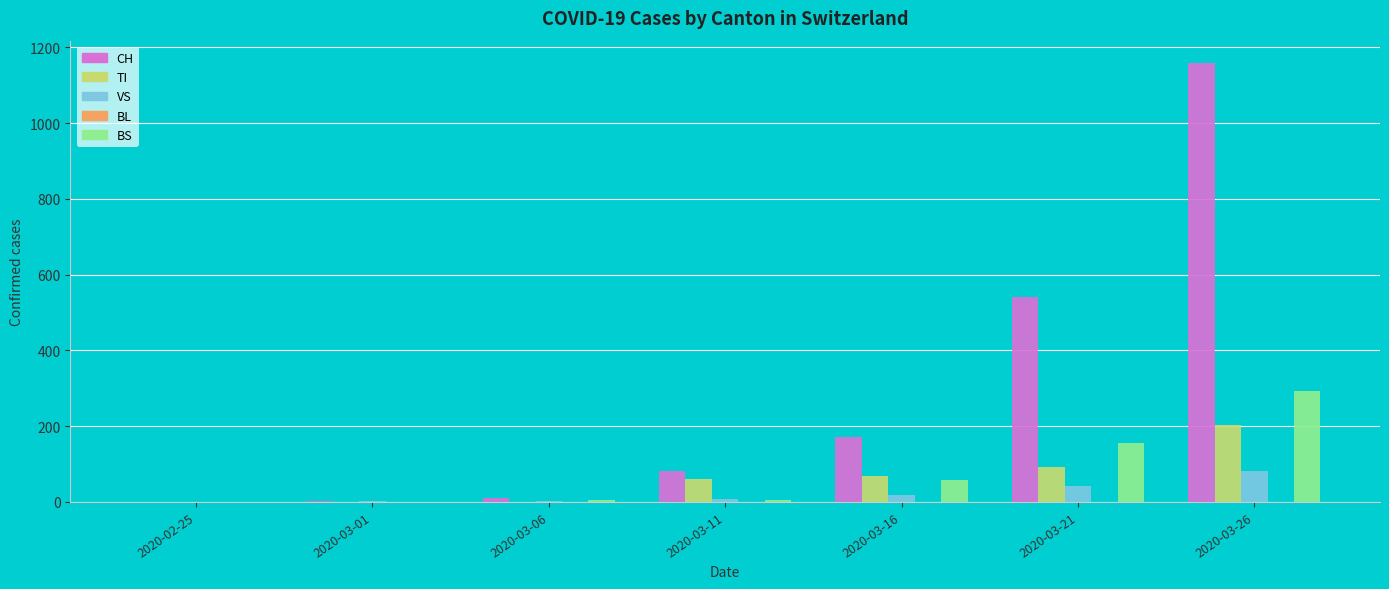

Between 2020-03-16 and 2020-03-26, which series saw the biggest shift?

CH